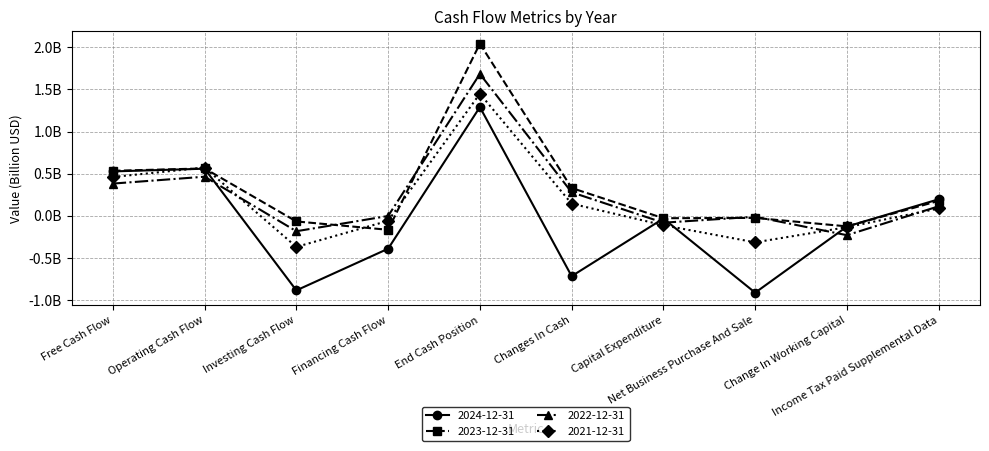

Is this an area chart (filled region under the line)?

No